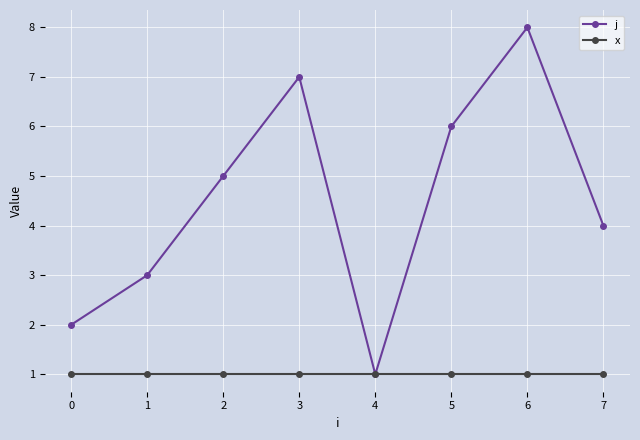

Is the value of j at 2 greater than the value of x at 4?

Yes